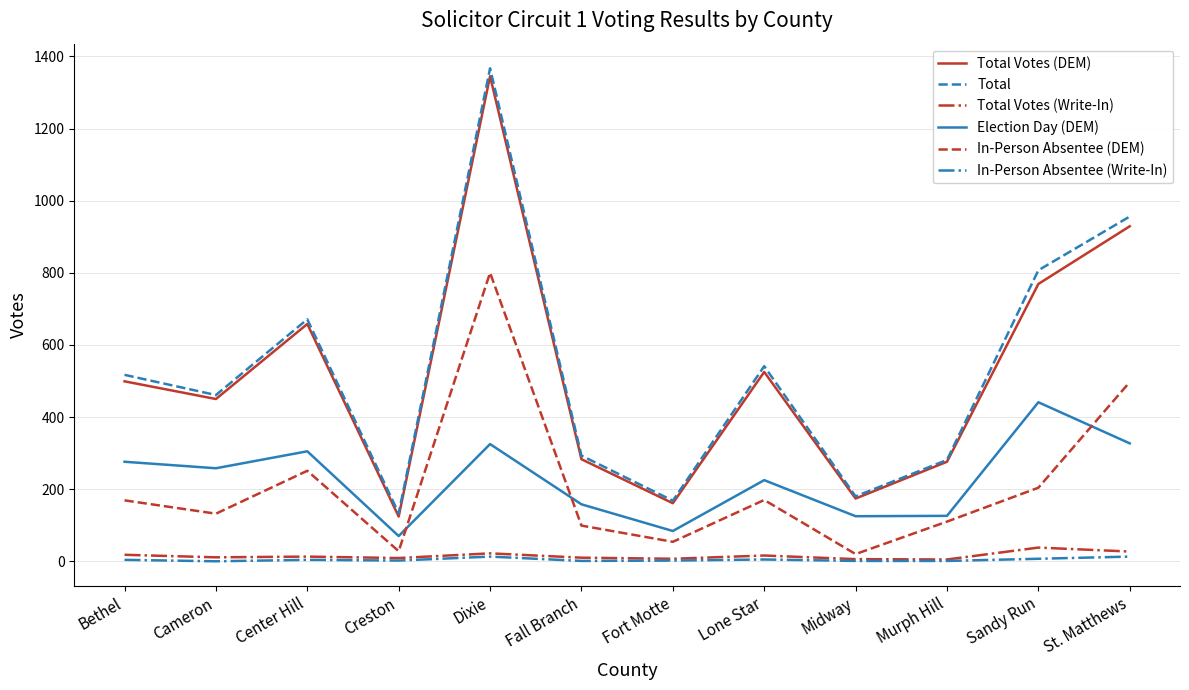

The In-Person Absentee (DEM) series shows 99 at Fall Branch. True or false?

True